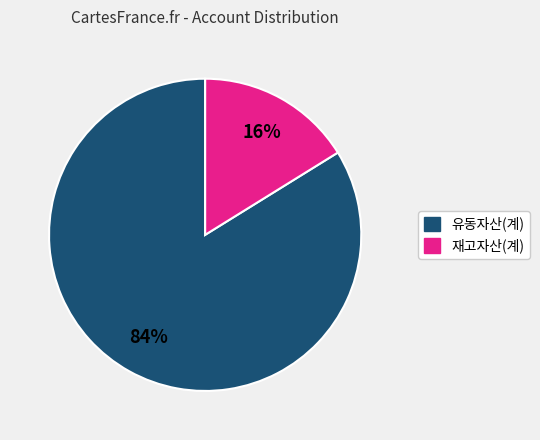

To the nearest percent, what is the average slice percentage?

50%